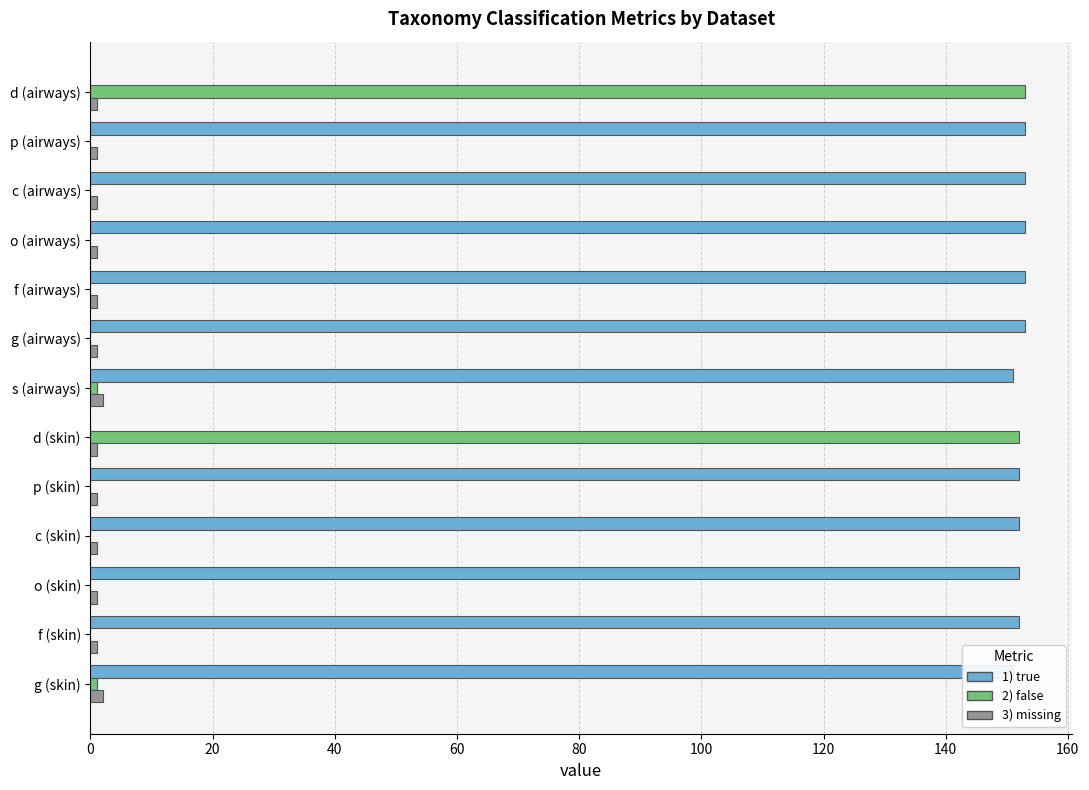

What is the maximum value shown in the chart?

153